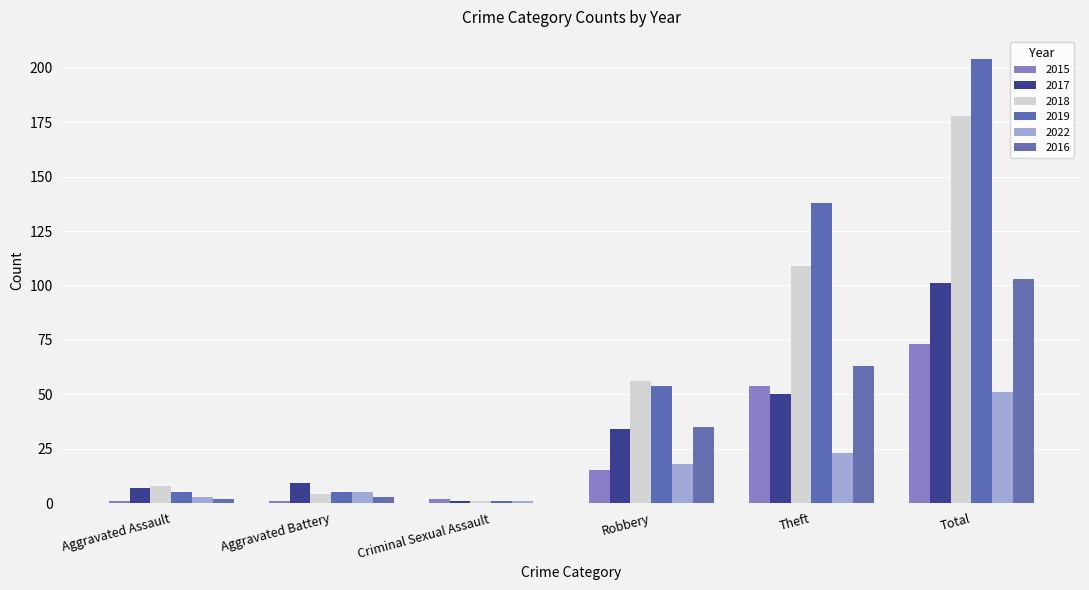

Which has a higher value, Total or Aggravated Assault?

Total